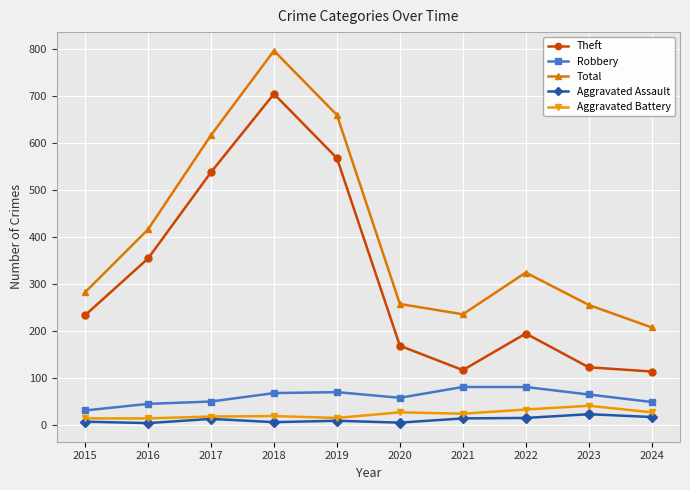

What is the sum of the Theft values at 2017 and 2022?

732